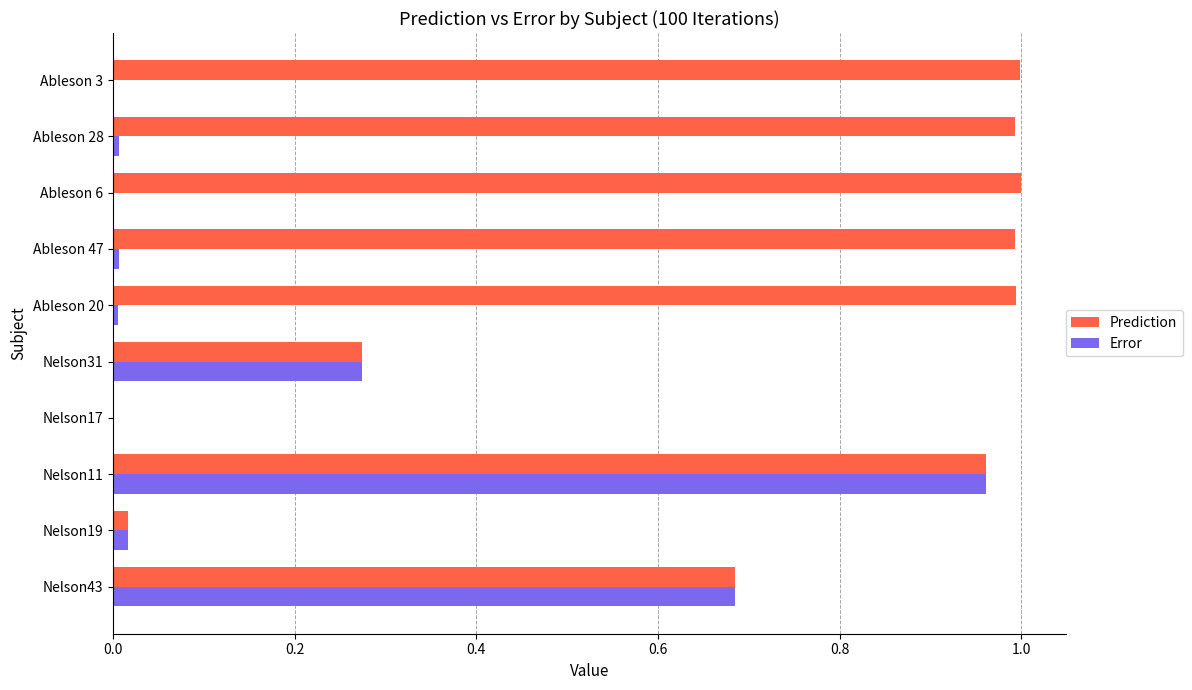

True or false: Error has a value of 0.0 at Nelson19.

True